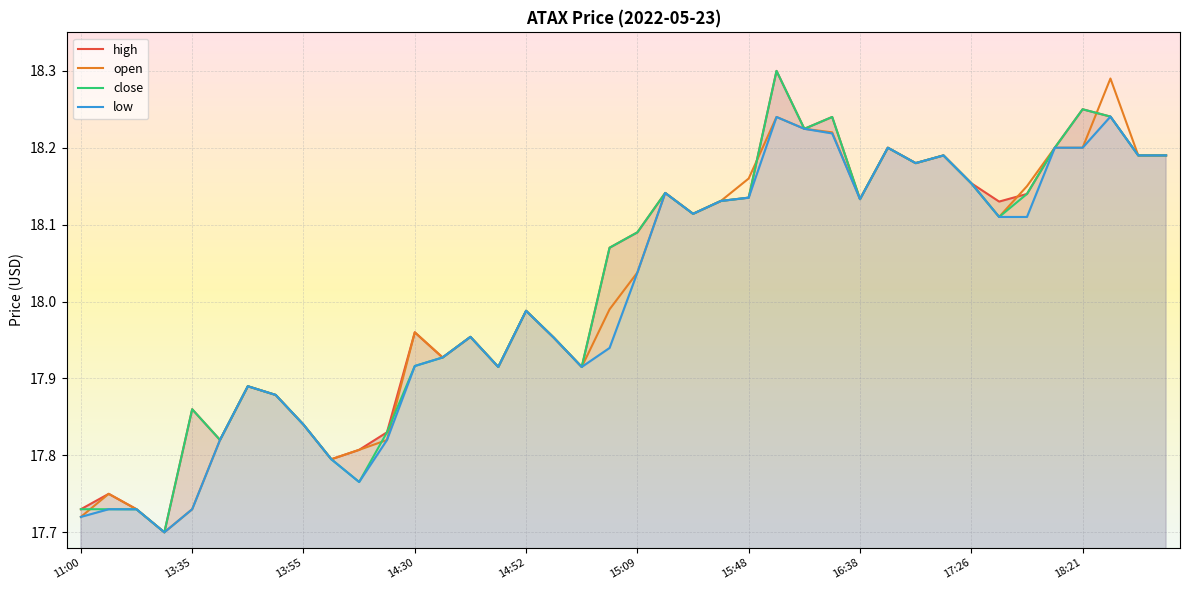

At which label does open first exceed 18?

15:09